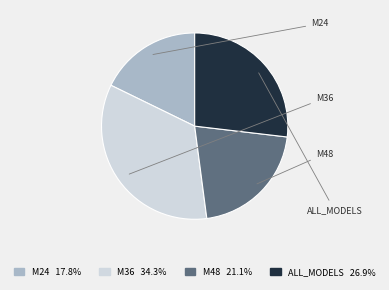

To the nearest percent, what is the combined percentage of M24 and M48?

39%